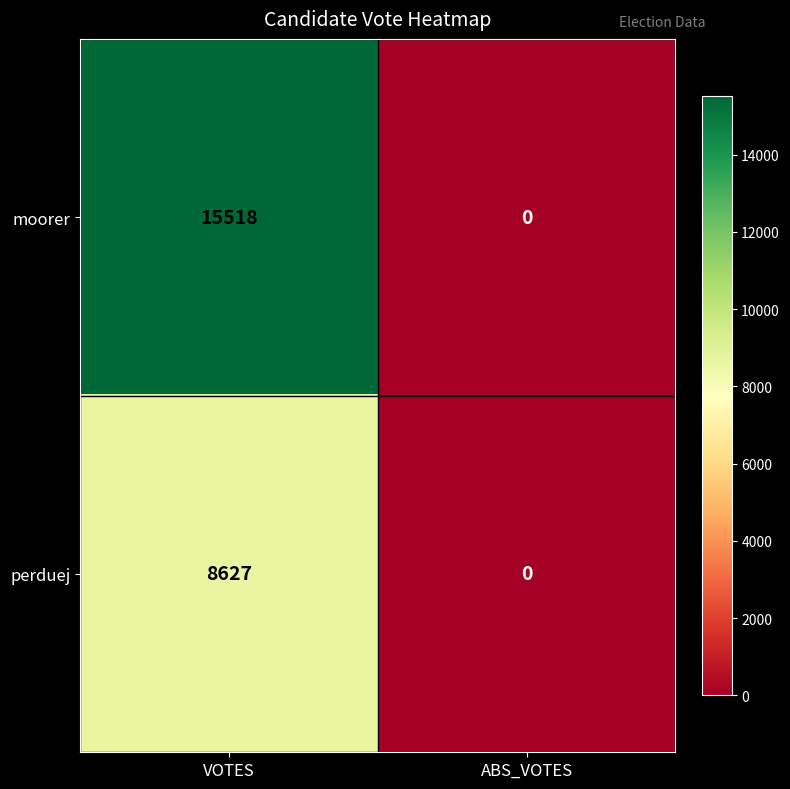

Which series has the largest total across all categories?

moorer